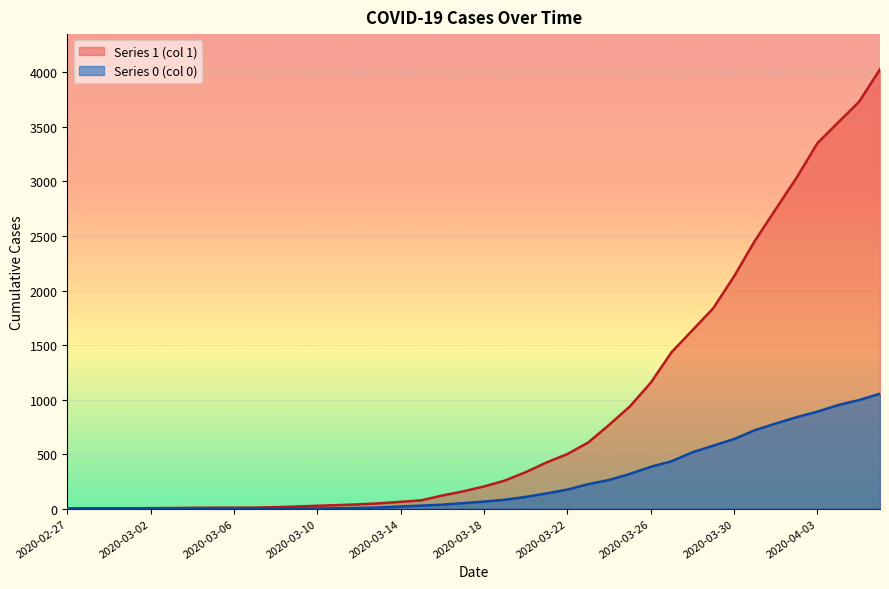

What is the average value of the 0 series?

258